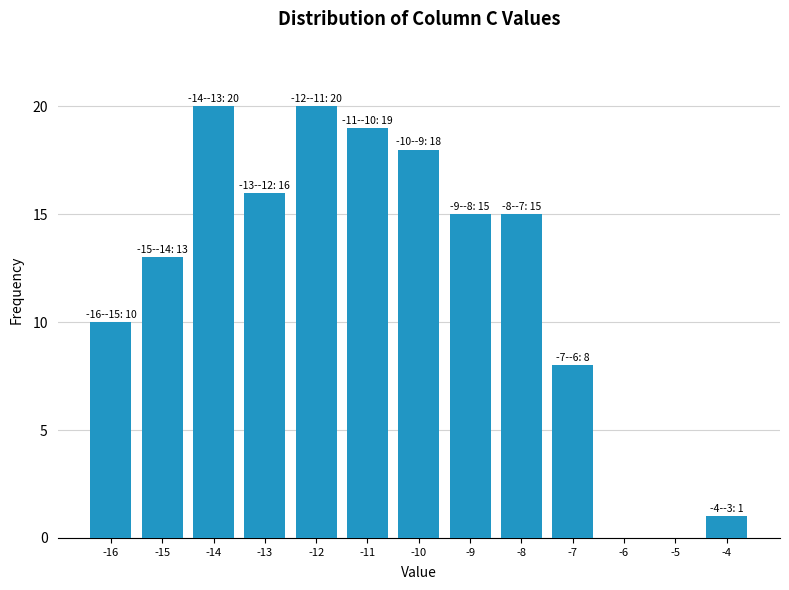

Reading right to left, list all the values displayed in this chart.

-4=1	-5=0	-6=0	-7=8	-8=15	-9=15	-10=18	-11=19	-12=20	-13=16	-14=20	-15=13	-16=10